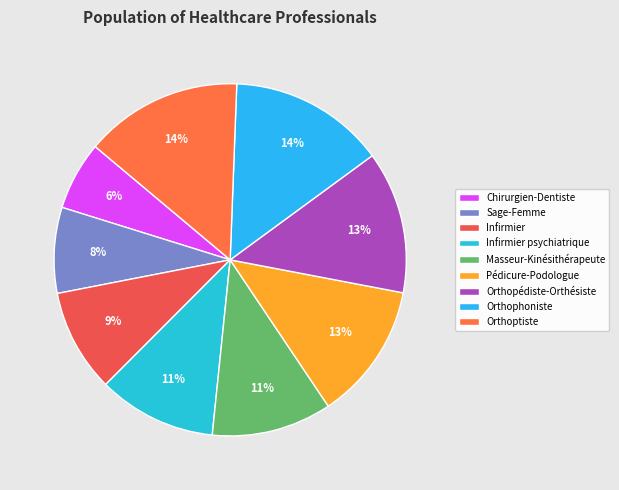

Which category has the biggest portion of the pie?

Orthoptiste